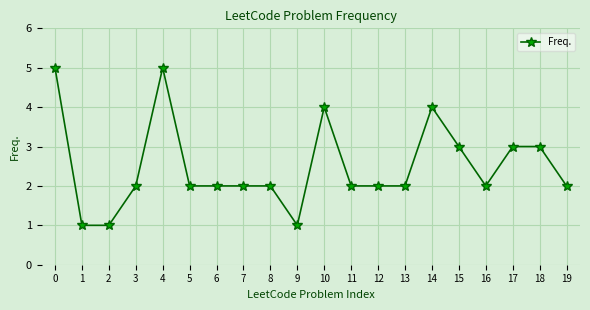

Reading right to left, transcribe all the data shown in this chart.

2	3	3	2	3	4	2	2	2	4	1	2	2	2	2	5	2	1	1	5